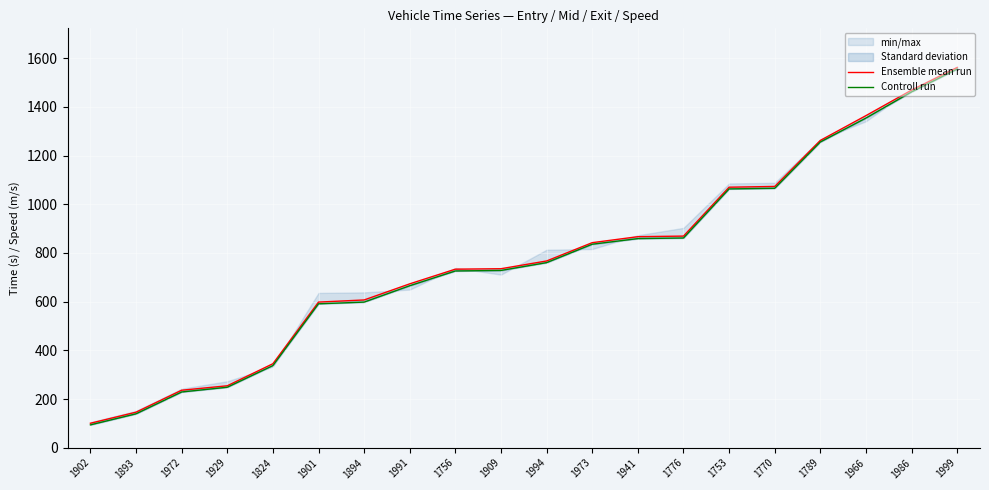

What is the spread (max minus min) of values at 1893?

6.8